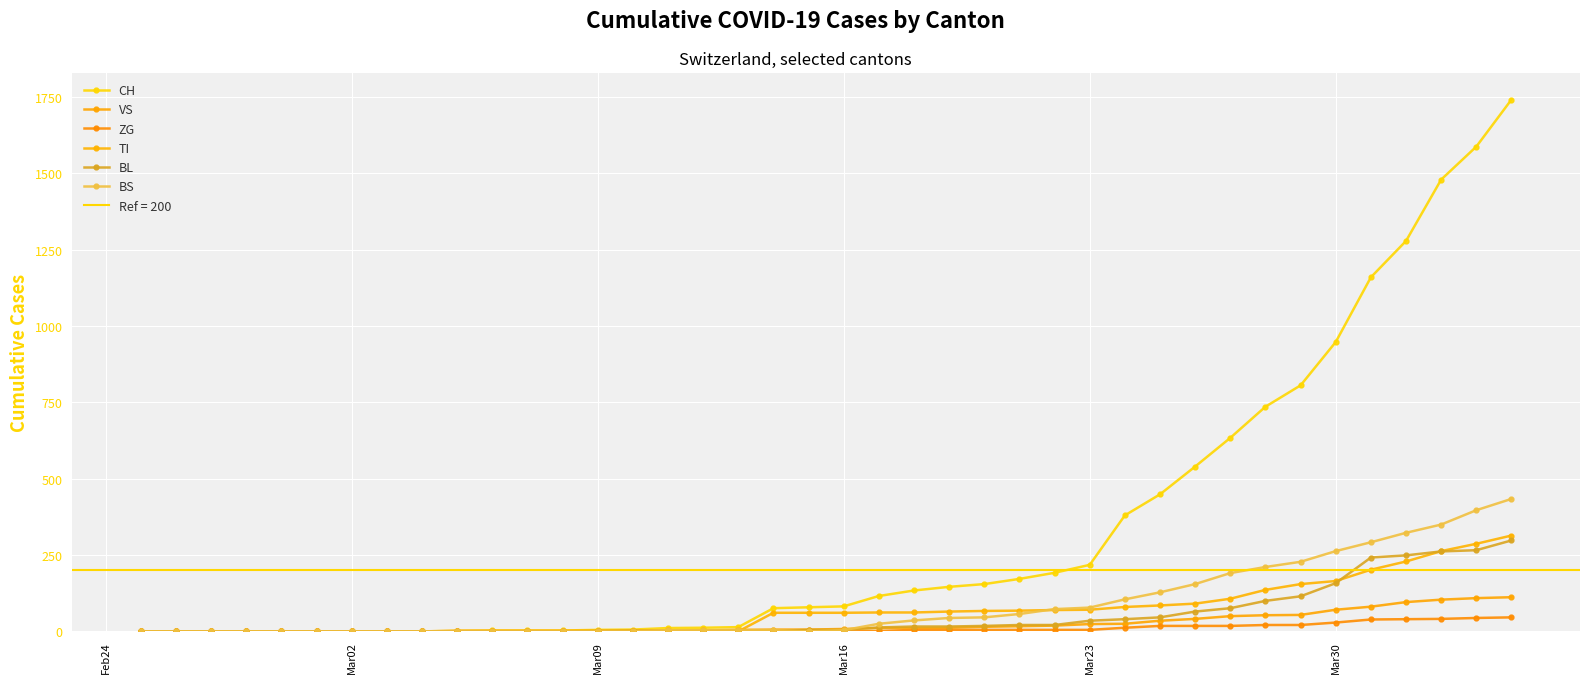

Is it true that CH equals 82 at Mar16?

True